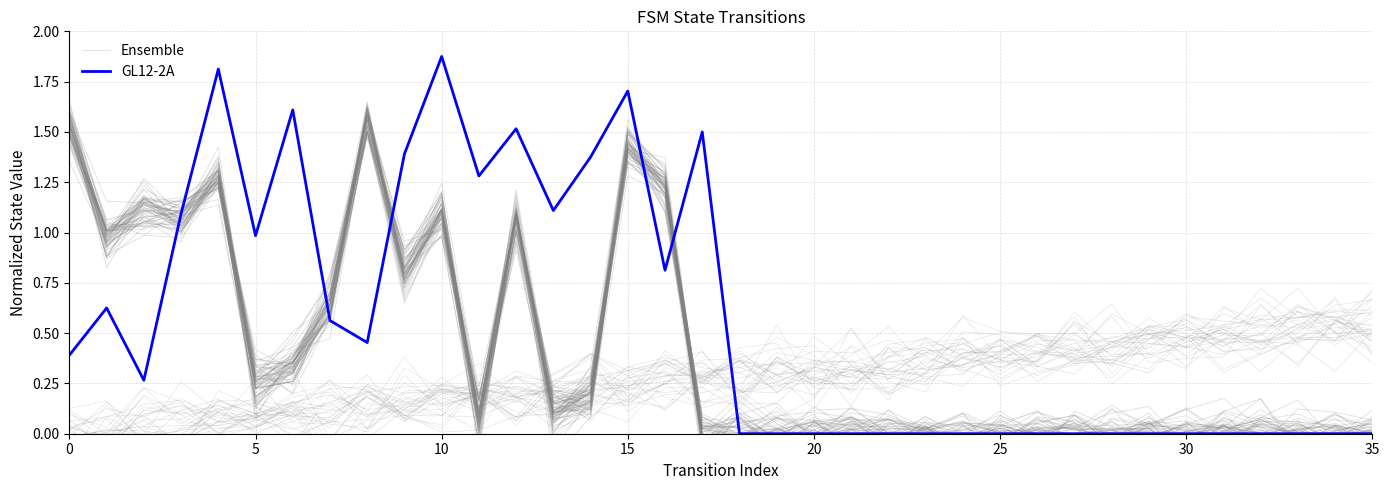

How many interior local peaks does the Ensemble series have?

10